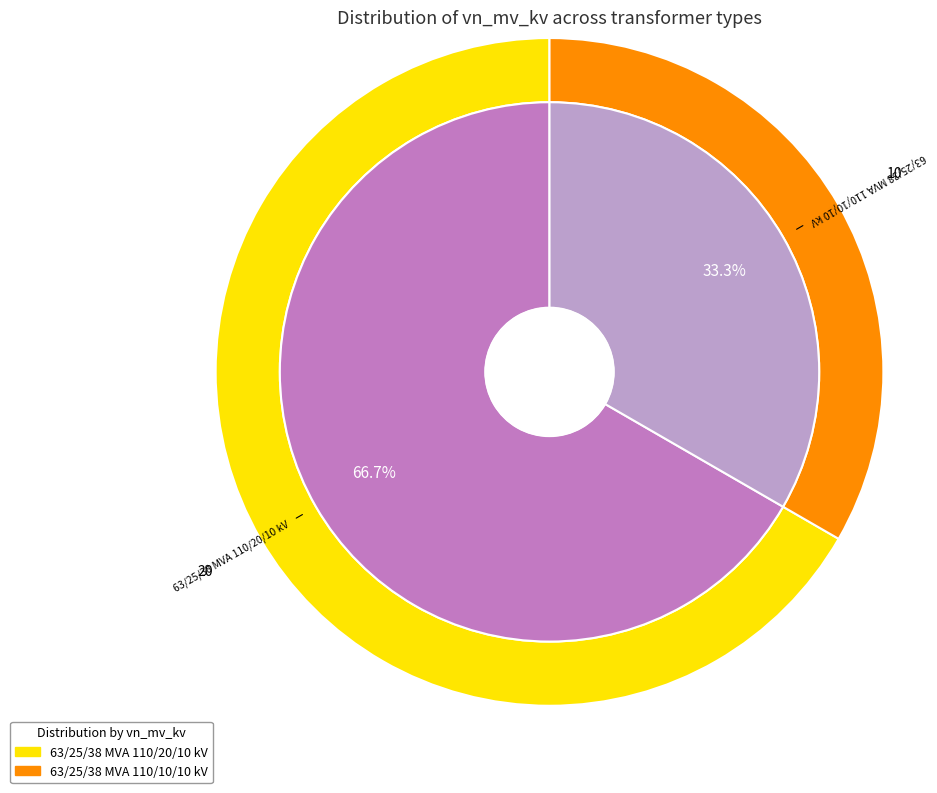

How many slices are in this pie chart?

2